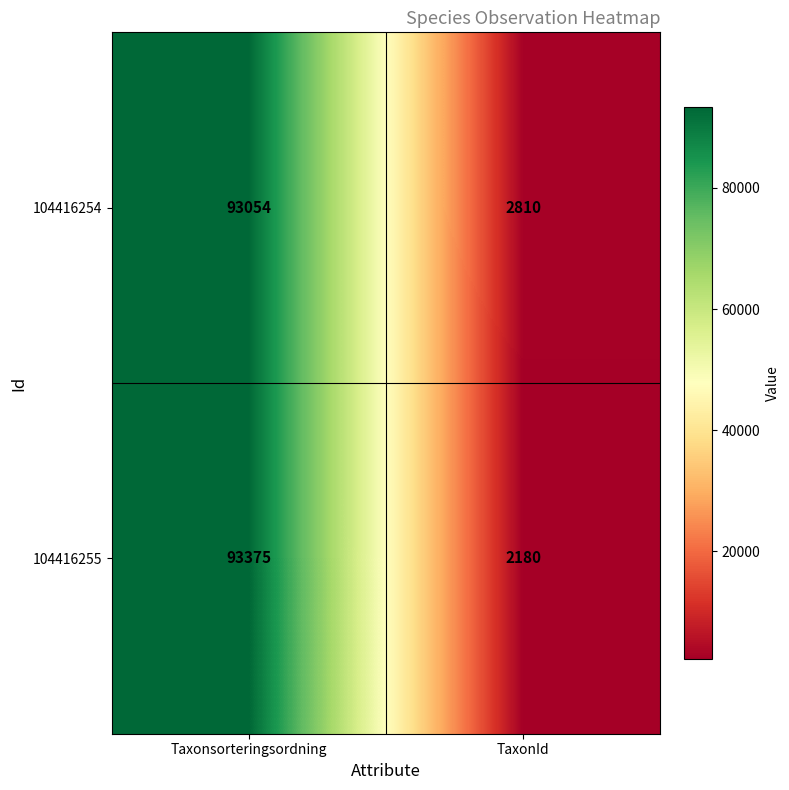

What value does the 104416255 series have at TaxonId, to the nearest 50?

2200